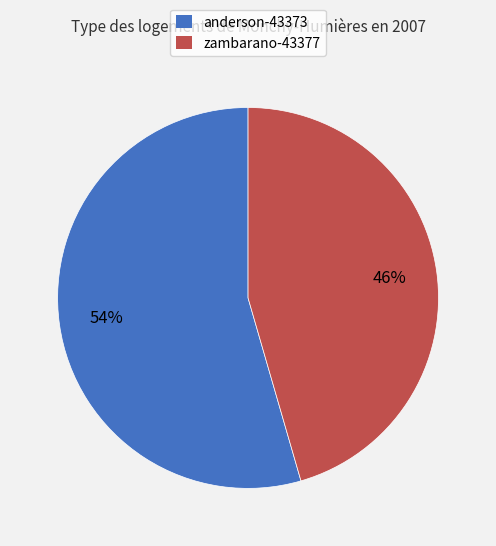

To the nearest percent, what is the combined percentage of zambarano-43377 and anderson-43373?

100%